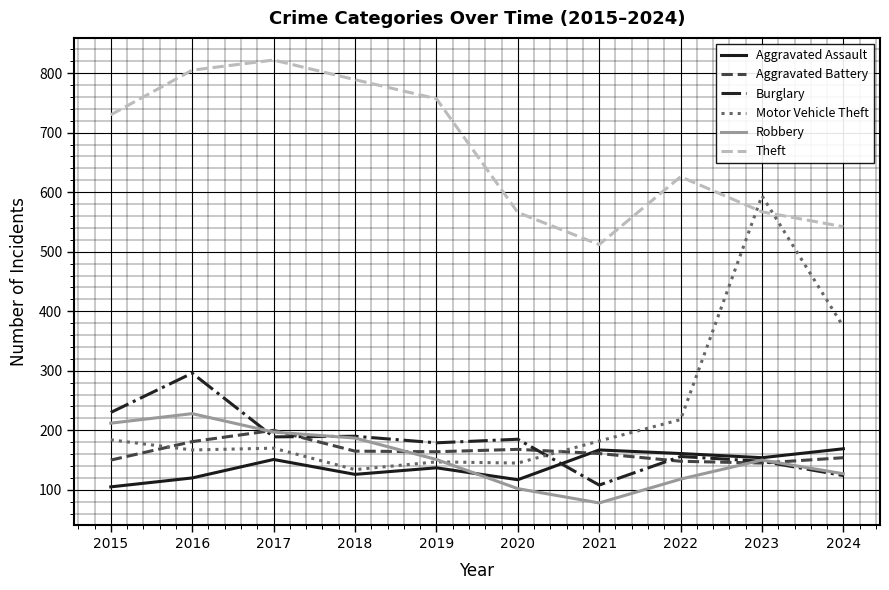

True or false: Aggravated Battery and Burglary intersect in this chart.

True